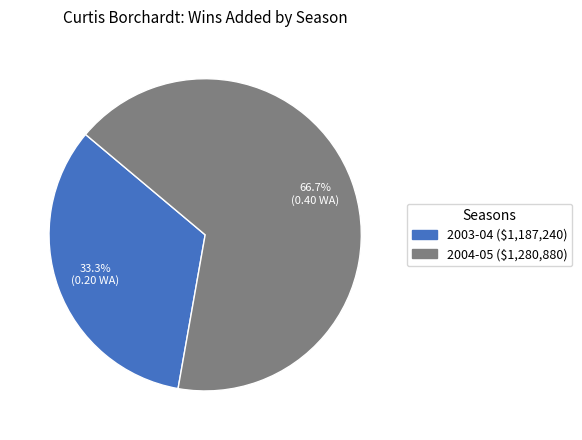

Count the number of slices in the pie.

2